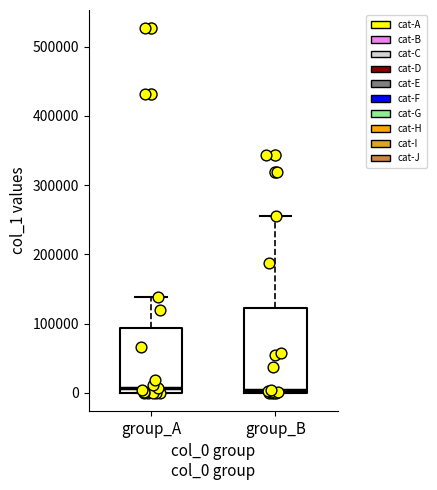

Which box is the tallest, from its lower edge to its upper edge?

group_B